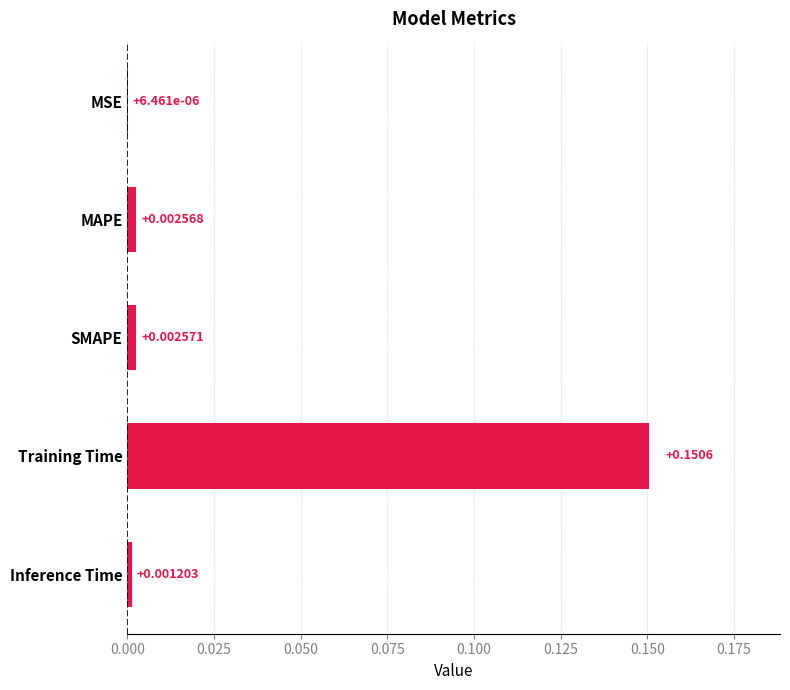

Count the number of data series in this chart.

1